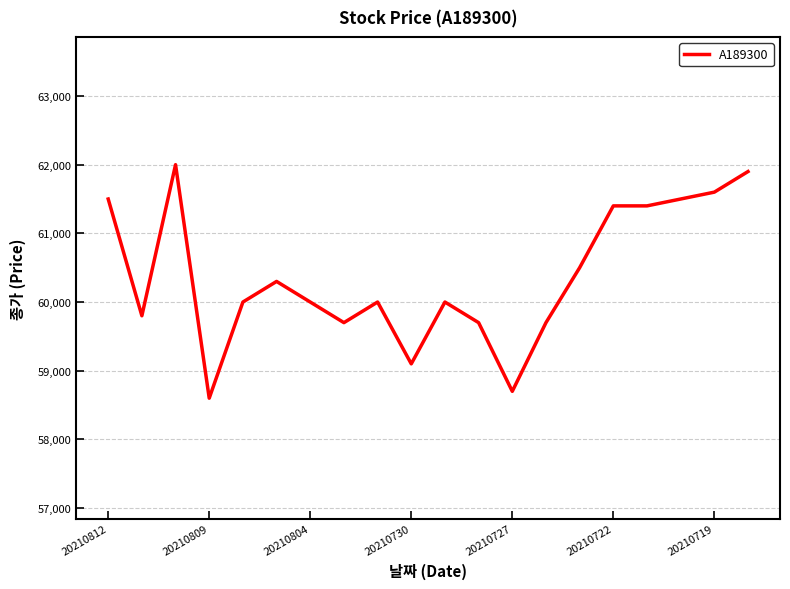

What is the difference between the maximum and minimum values?

3400